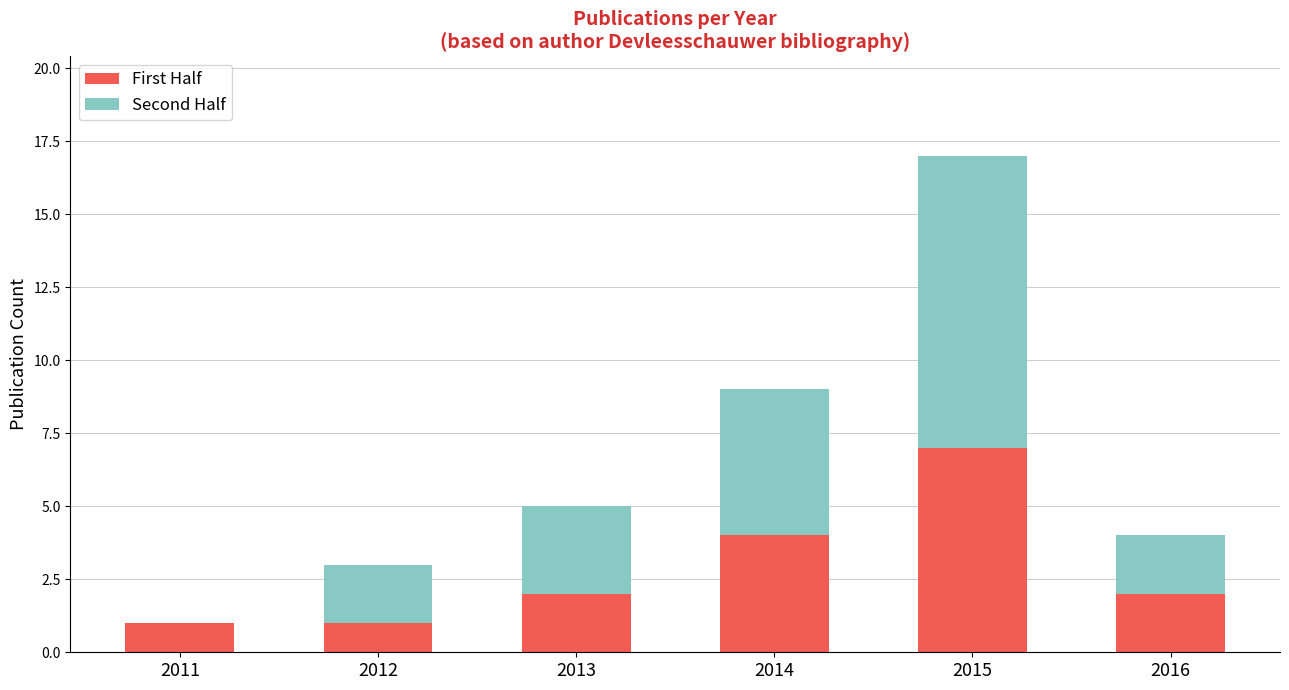

Does the chart contain stacked bars?

Yes